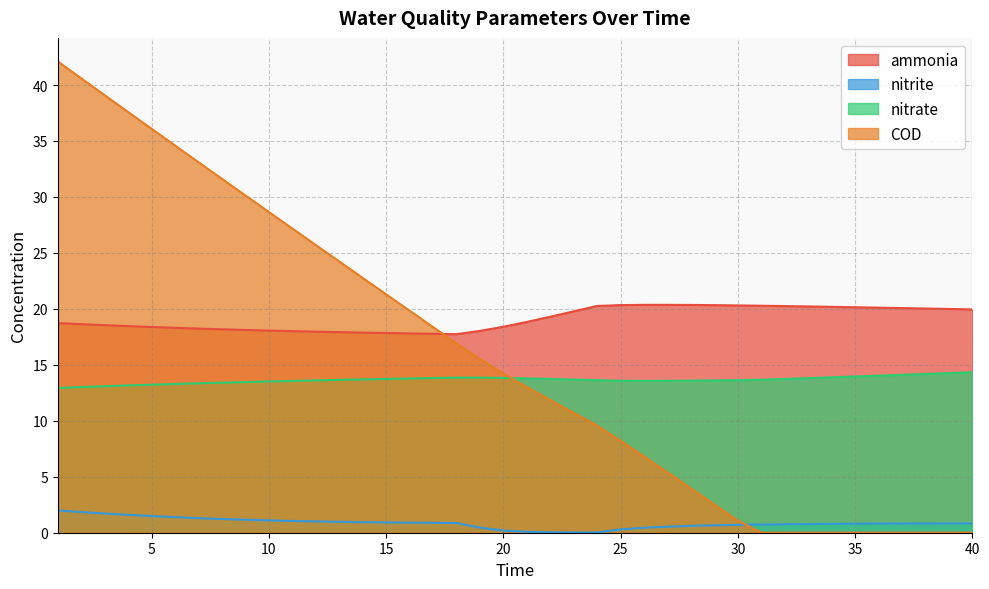

Which category has the lowest value across all series?

31